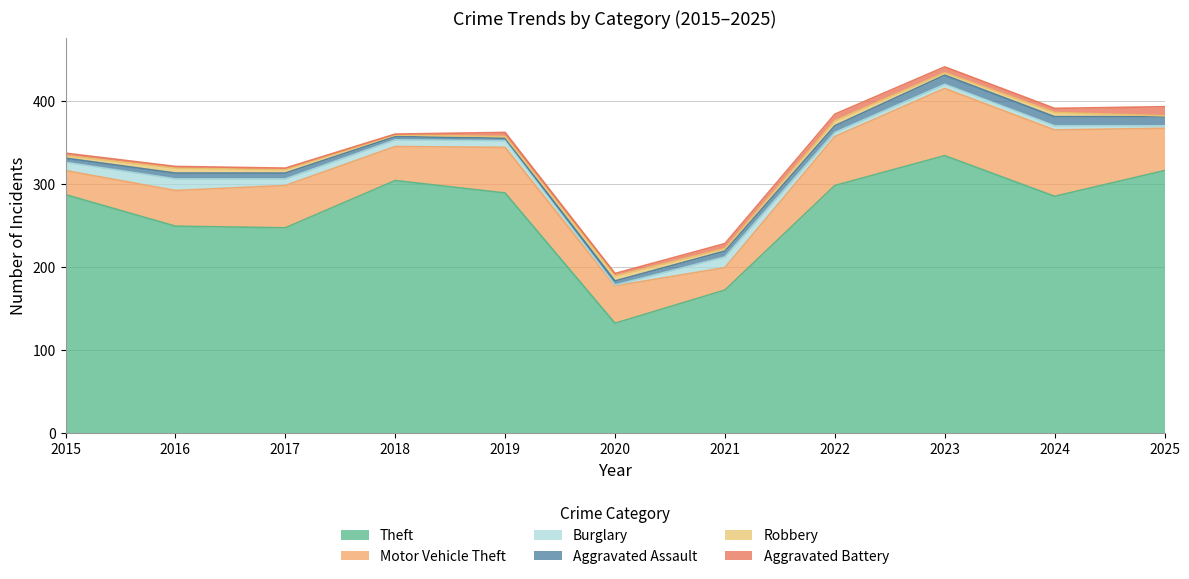

What is the difference between the maximum and minimum values in the Theft series?

202